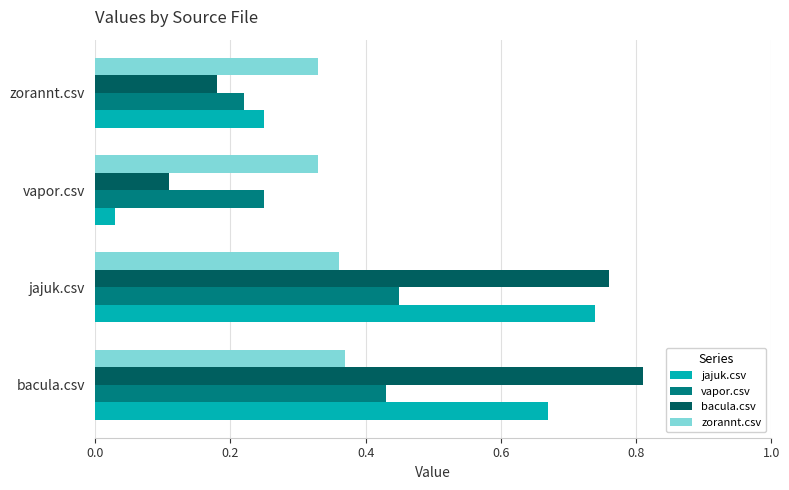

Which series has the largest range (max minus min)?

jajuk.csv